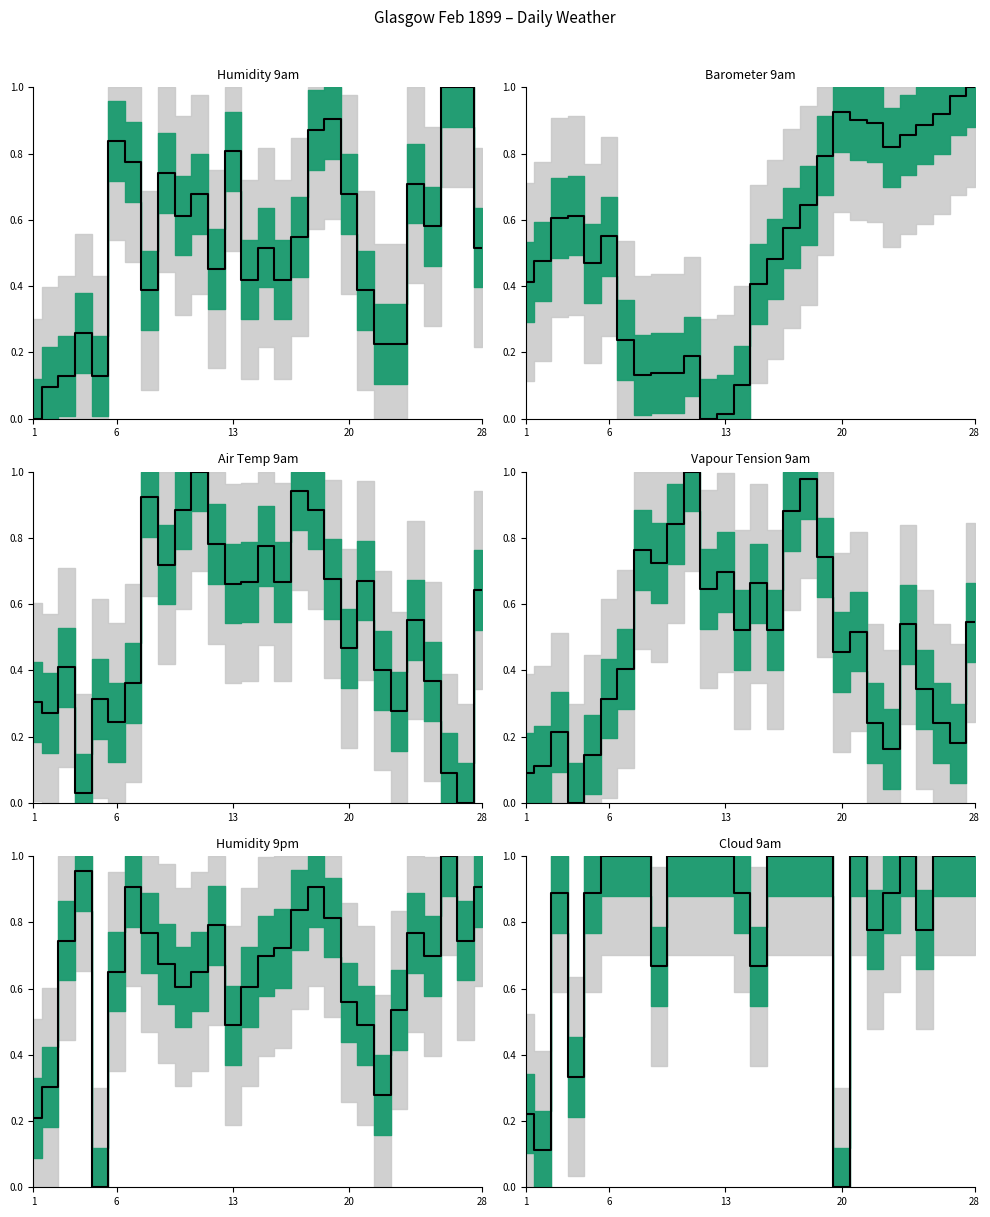

Is the value of Vapour Tension 9am median at 26 greater than the value of Cloud 9am median at 13?

No